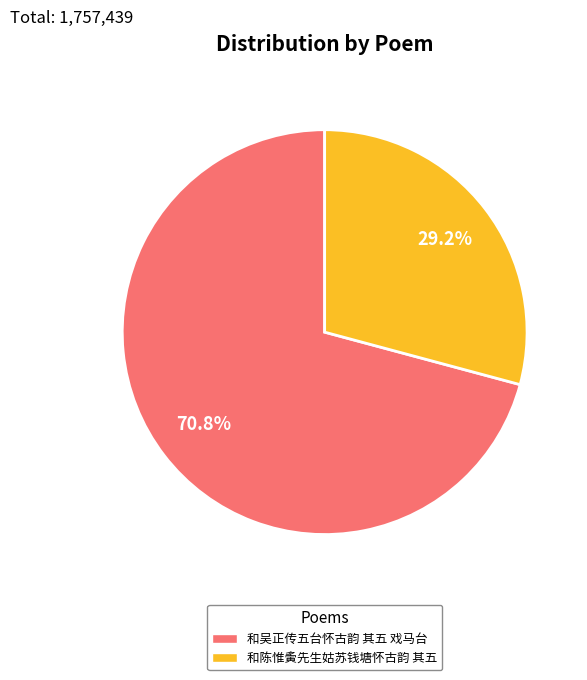

To the nearest percent, what percentage of the pie is 和吴正传五台怀古韵 其五 戏马台?

71%